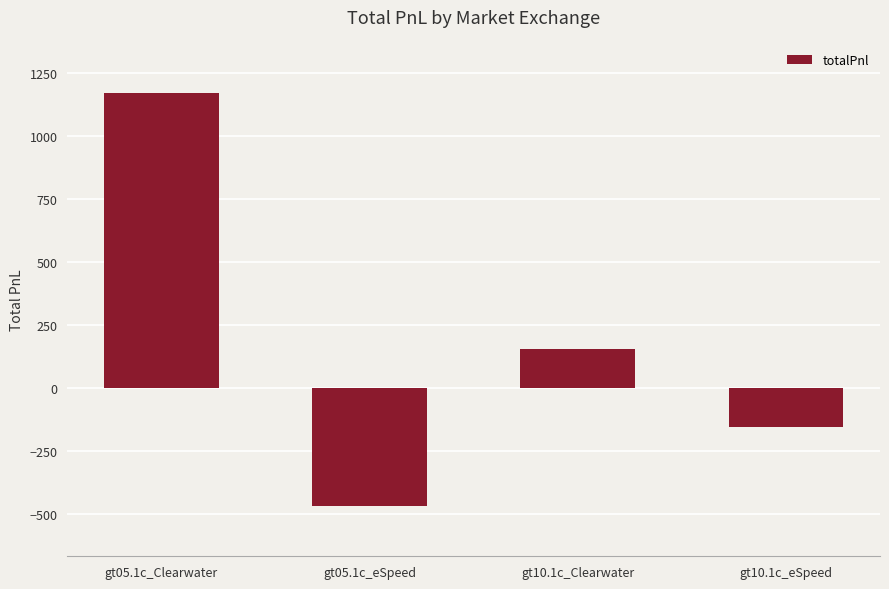

How many values are below zero?

2